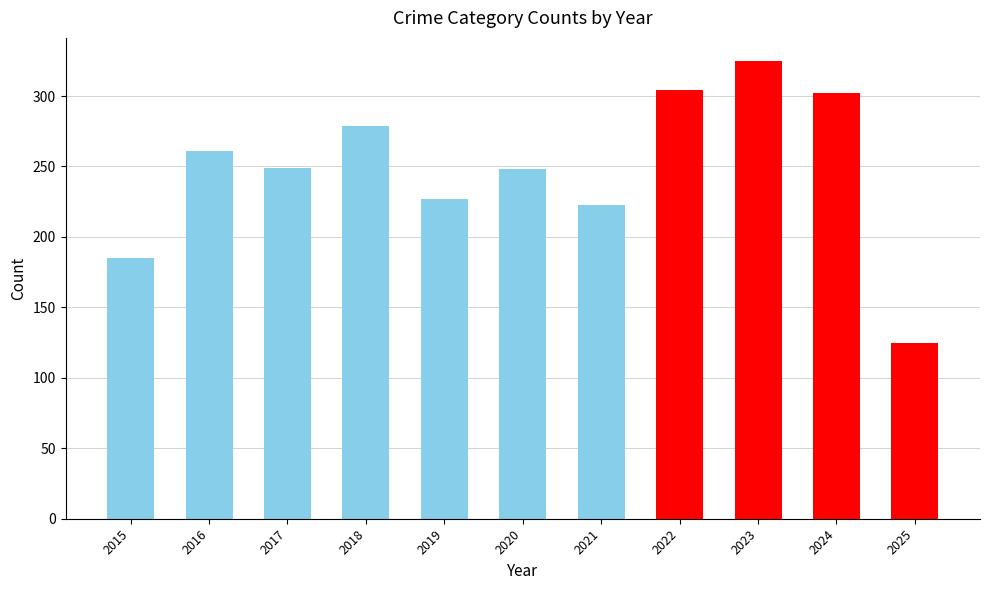

What is the greatest value displayed?

325